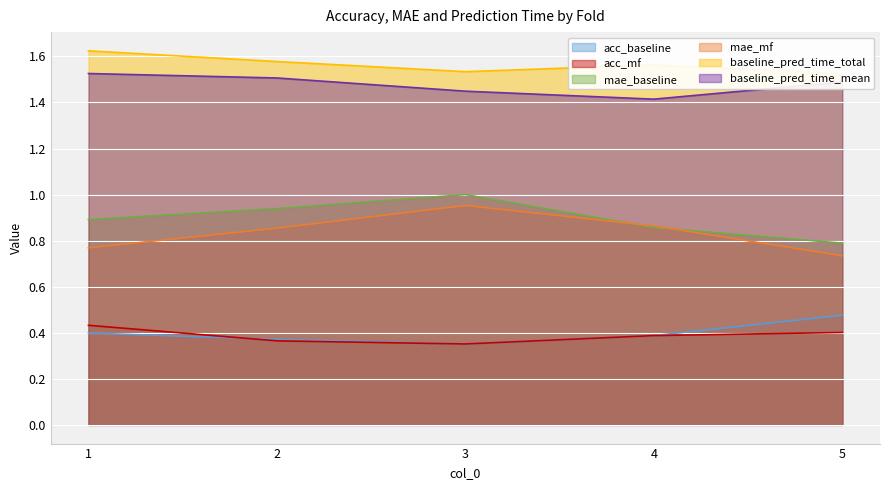

Between 1 and 4, which series saw the biggest shift?

baseline_pred_time_mean